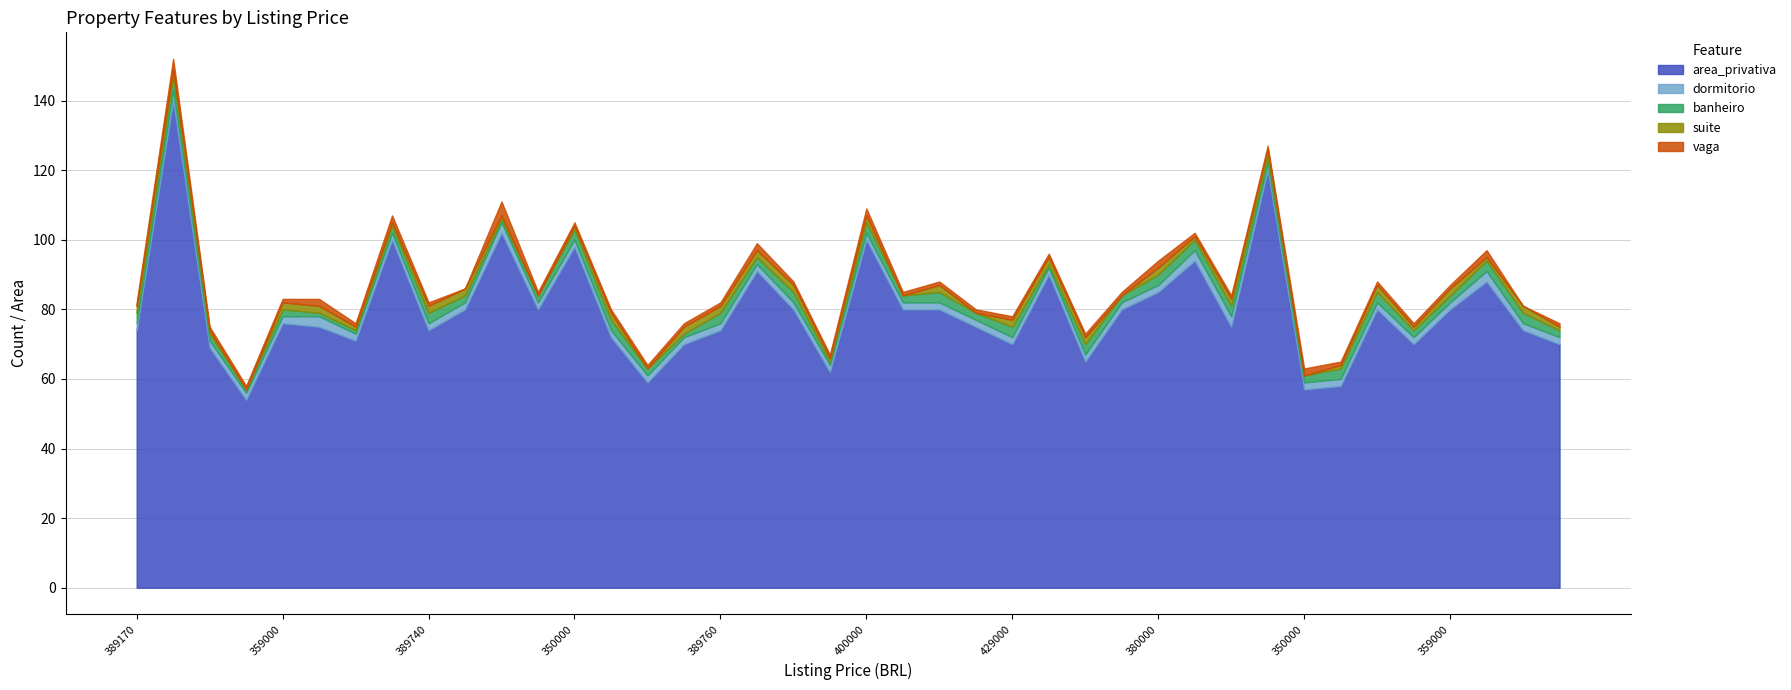

Count the banheiro values in the range 2 to 3.

32